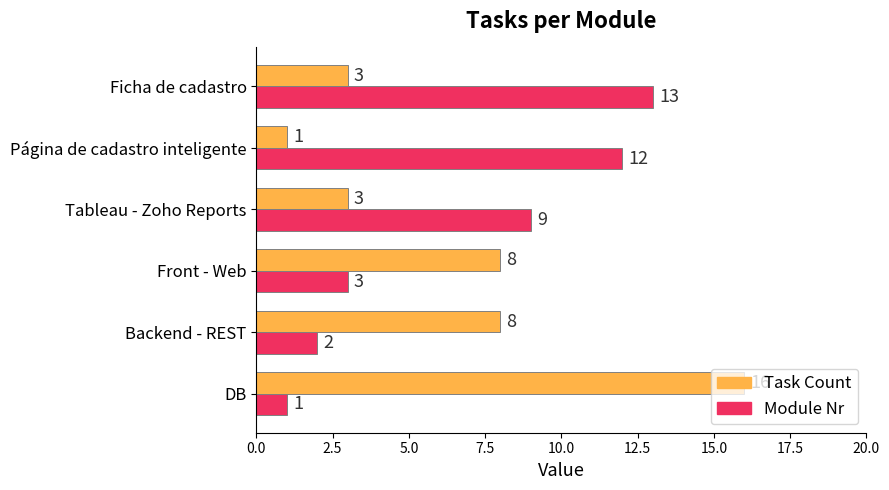

What is the difference between the second highest and minimum values in the Module Nr series?

11